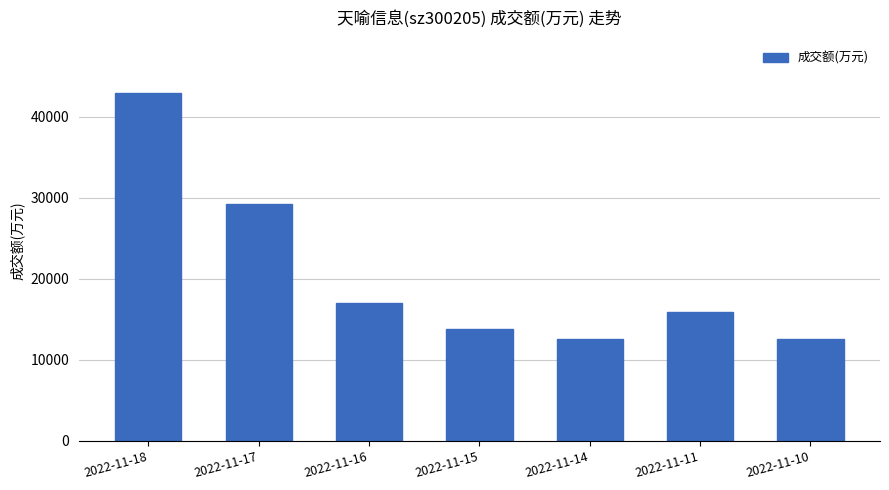

At which category does the chart reach its peak across all series?

2022-11-18